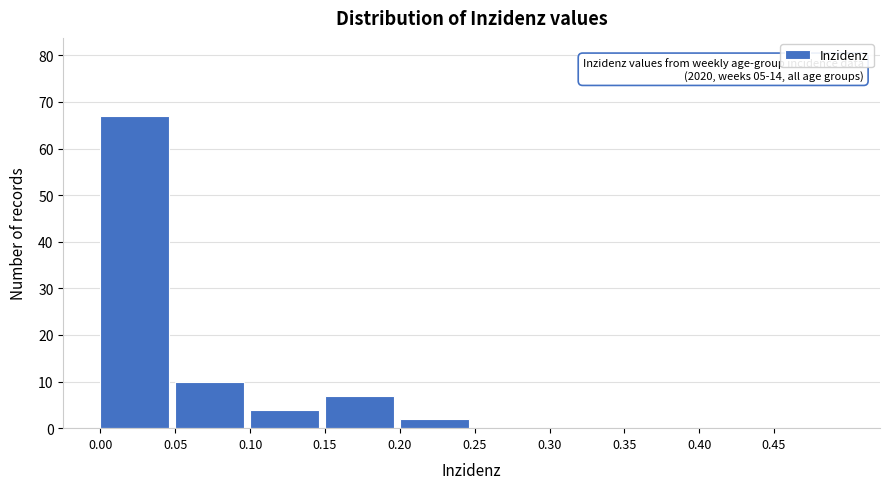

Which range on the x-axis has the tallest bar?

0.00 to 0.05